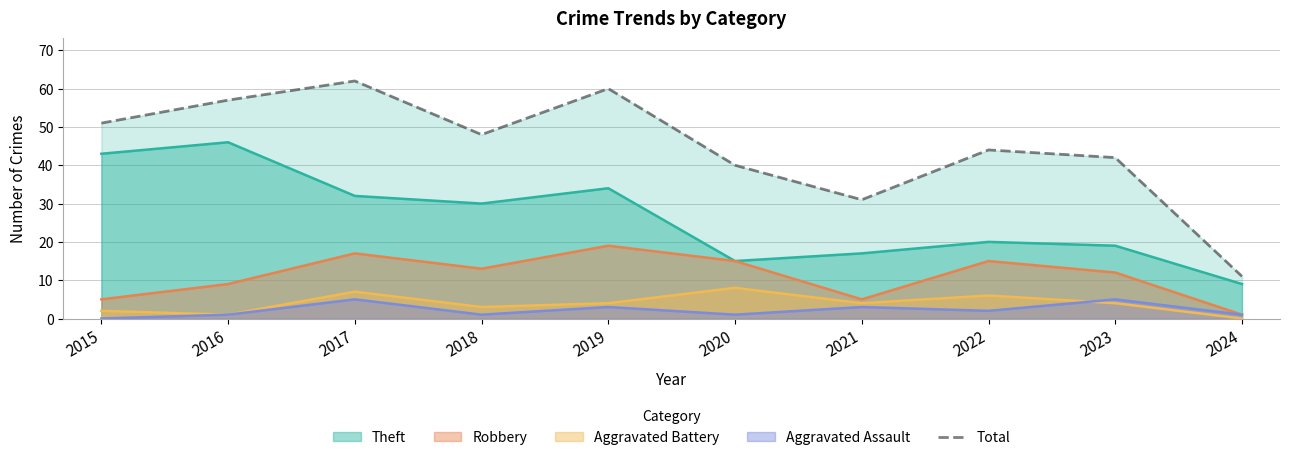

Reading left to right, what are all the values shown in this chart?

51	57	62	48	60	40	31	44	42	11